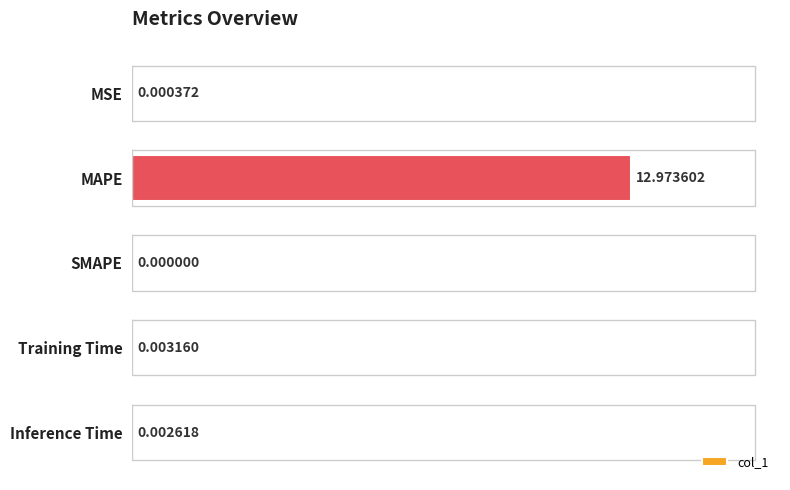

Is it true that the value at MAPE is 18.8?

False